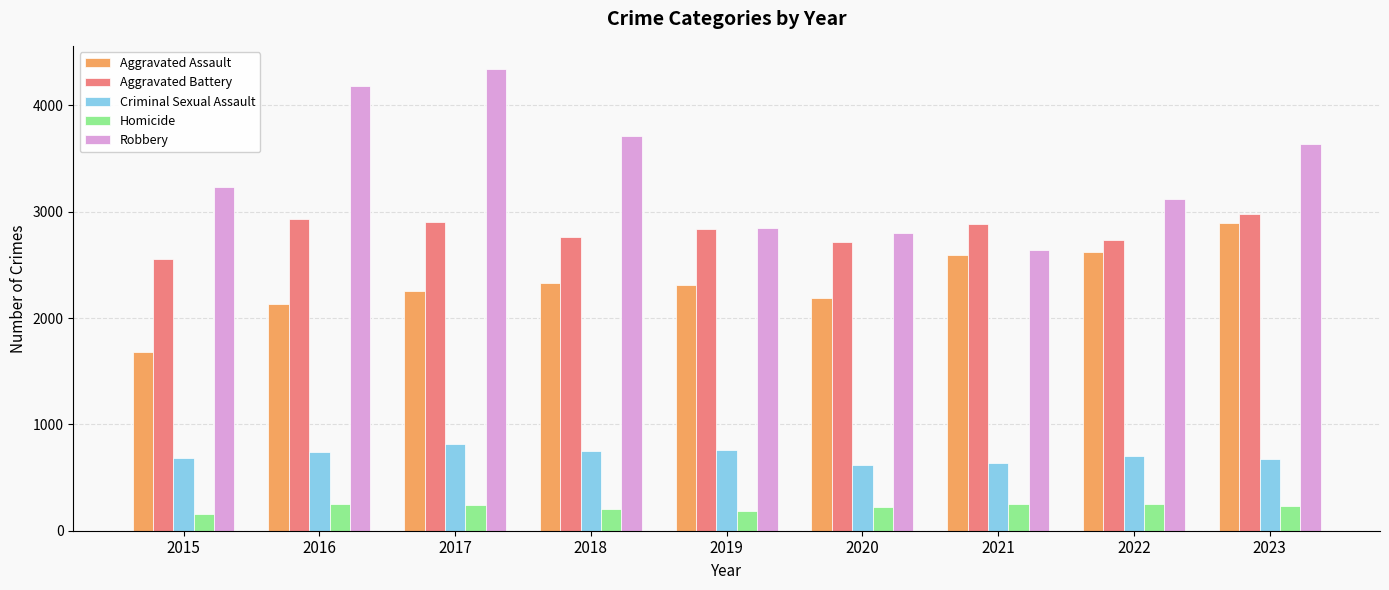

What value does the Aggravated Battery series have at 2021?

2880